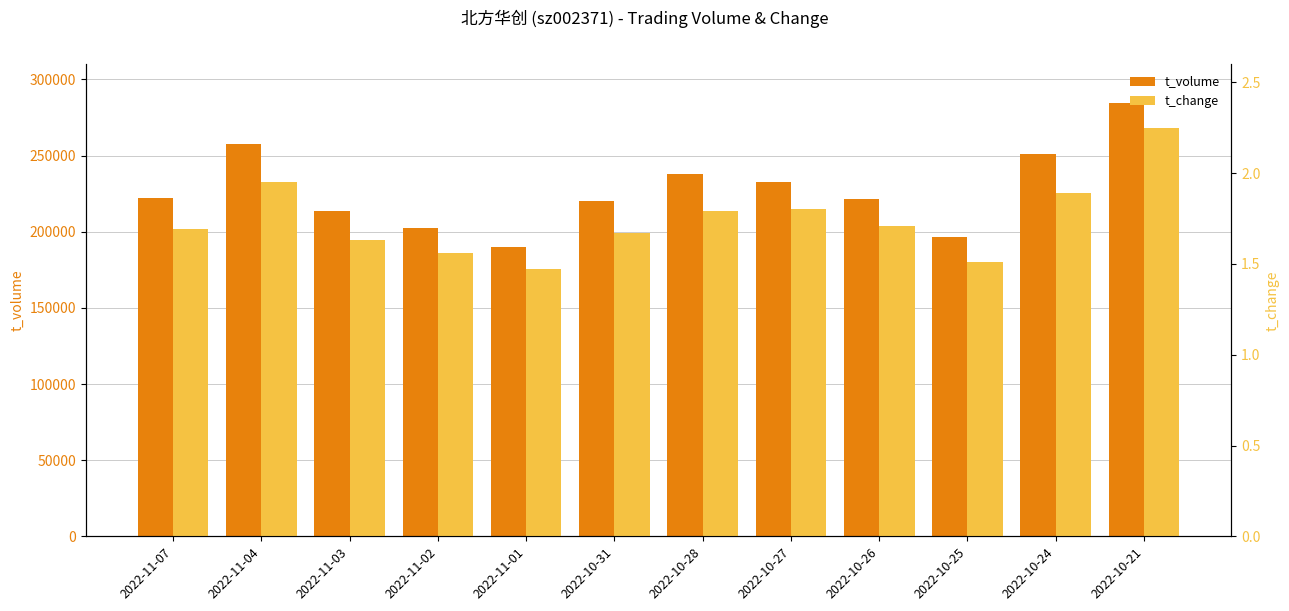

How many data points in t_volume are less than 222184?

6